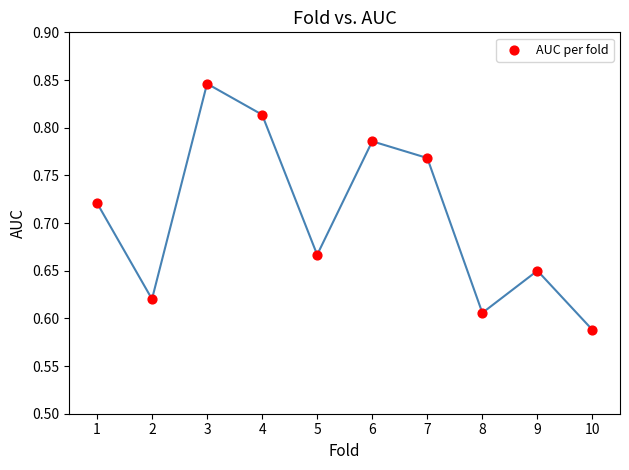

What is the range of X values (max minus min)?

9.0